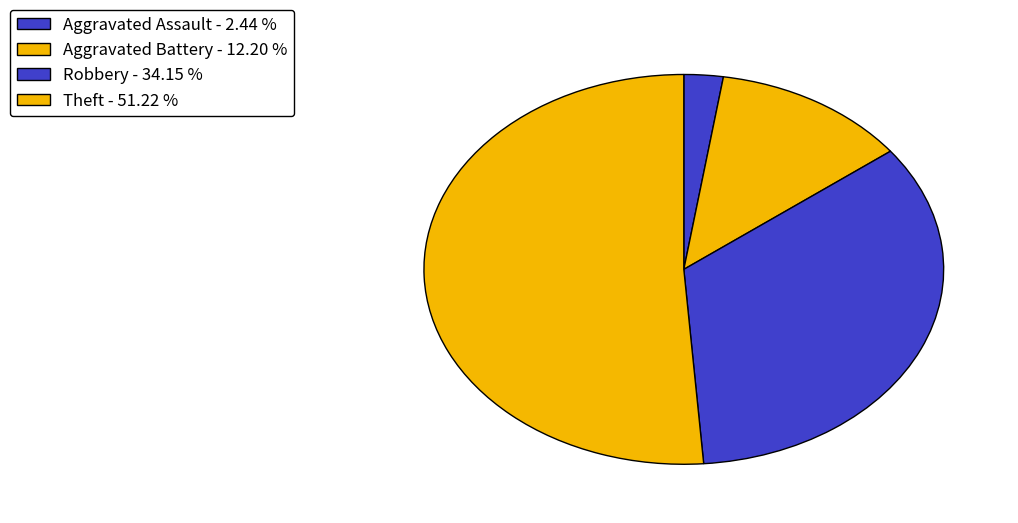

How many segments does this pie chart have?

4